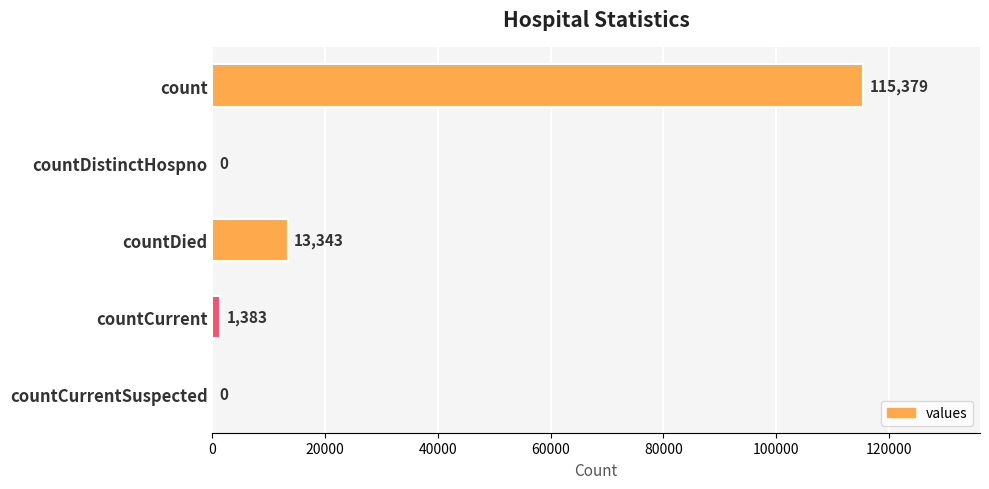

The value at countCurrent is 1383. True or false?

True